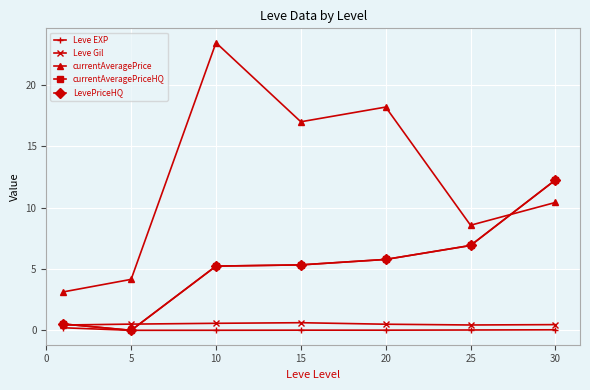

Does the chart display data point markers on the line(s)?

Yes